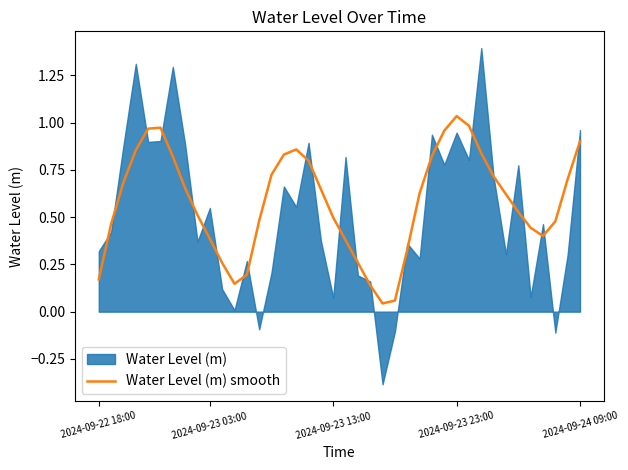

At which category does the chart reach its minimum across all series?

23